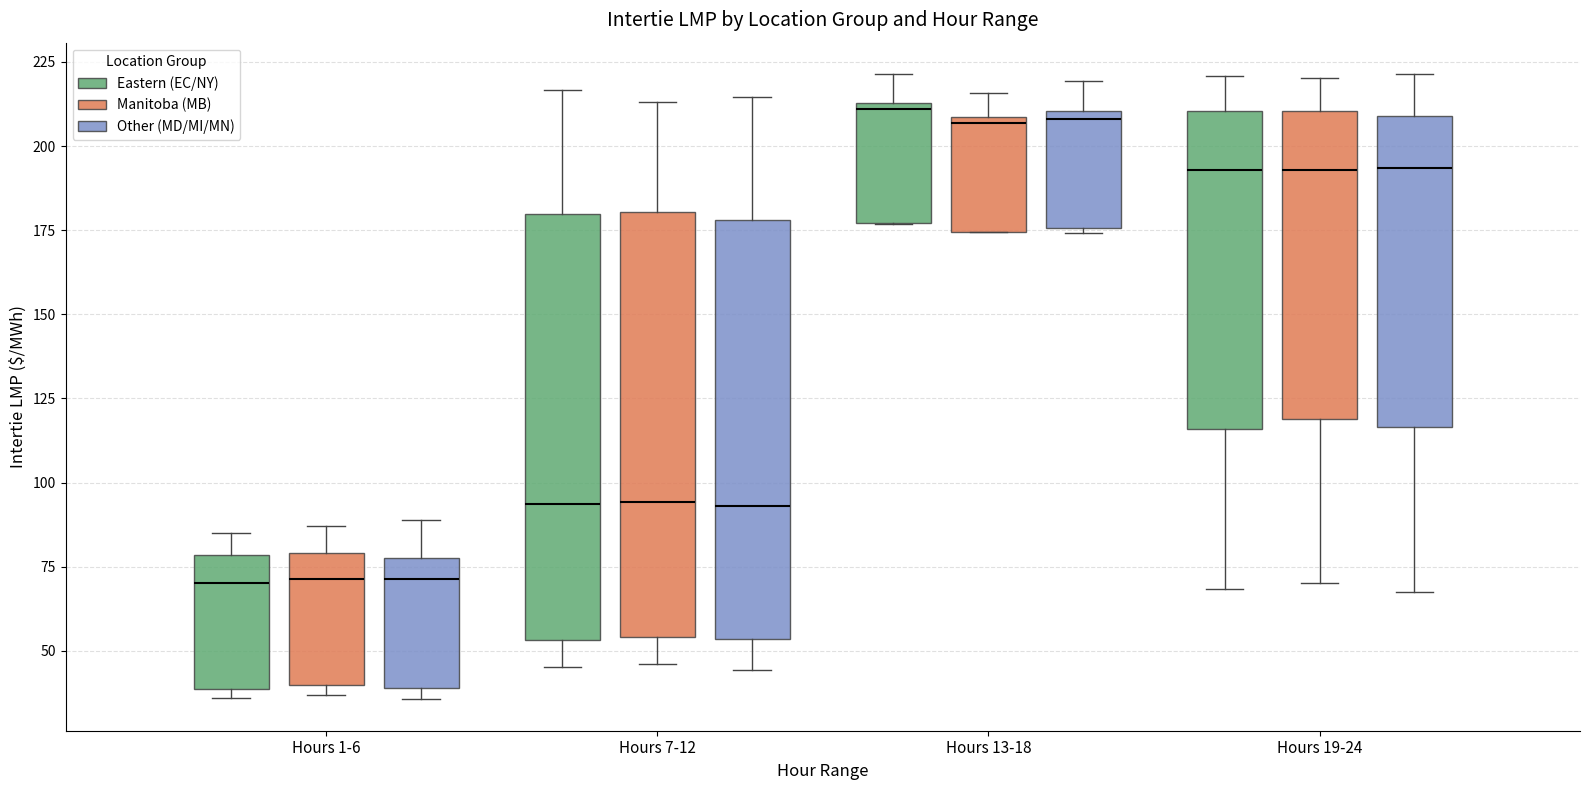

Reading left to right, transcribe this box plot: for each box, give where its median line is, the range the box spans, and where its two whiskers end, as read against the y-axis. The values are not printed on the chart, so give them approximately, as read against the axis.

Hours 1-6 (Eastern (EC/NY)): median 70, box 40 to 80, whiskers 35 to 85
Hours 1-6 (Manitoba (MB)): median 70, box 40 to 80, whiskers 35 to 85
Hours 1-6 (Other (MD/MI/MN)): median 70, box 40 to 80, whiskers 35 to 90
Hours 7-12 (Eastern (EC/NY)): median 95, box 55 to 180, whiskers 45 to 215
Hours 7-12 (Manitoba (MB)): median 95, box 55 to 180, whiskers 45 to 215
Hours 7-12 (Other (MD/MI/MN)): median 95, box 55 to 180, whiskers 45 to 215
Hours 13-18 (Eastern (EC/NY)): median 210, box 175 to 215, whiskers 175 to 220
Hours 13-18 (Manitoba (MB)): median 205, box 175 to 210, whiskers 175 to 215
Hours 13-18 (Other (MD/MI/MN)): median 210 (just below the box's upper edge), box 175 to 210, whiskers 175 to 220
Hours 19-24 (Eastern (EC/NY)): median 195, box 115 to 210, whiskers 70 to 220
Hours 19-24 (Manitoba (MB)): median 195, box 120 to 210, whiskers 70 to 220
Hours 19-24 (Other (MD/MI/MN)): median 195, box 115 to 210, whiskers 65 to 220